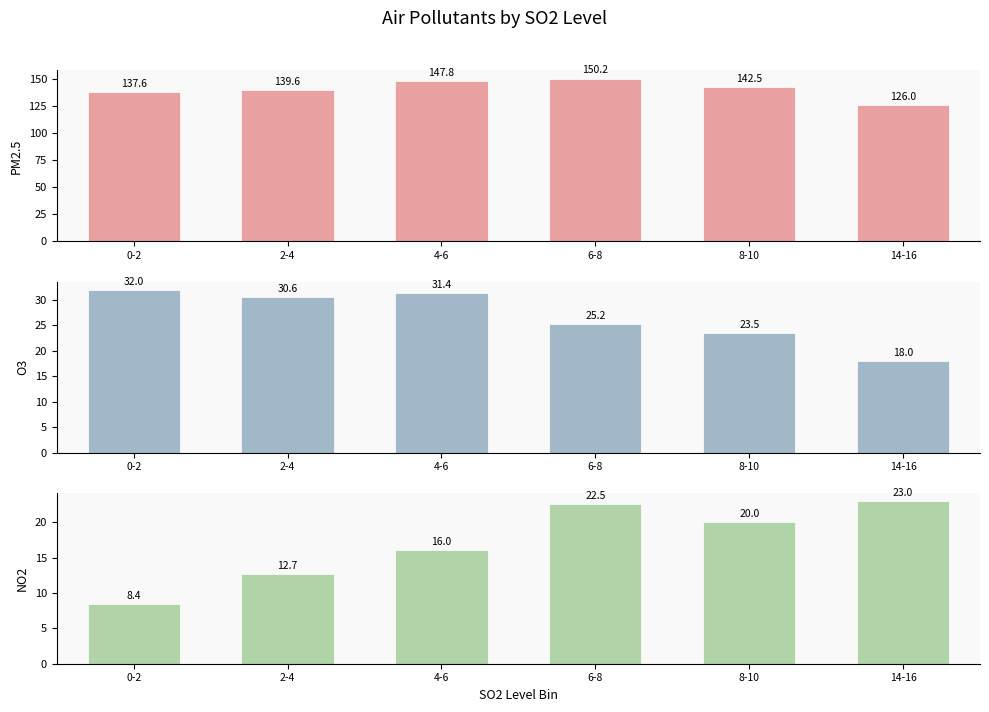

The NO2 series shows 33.6 at 8-10. True or false?

False